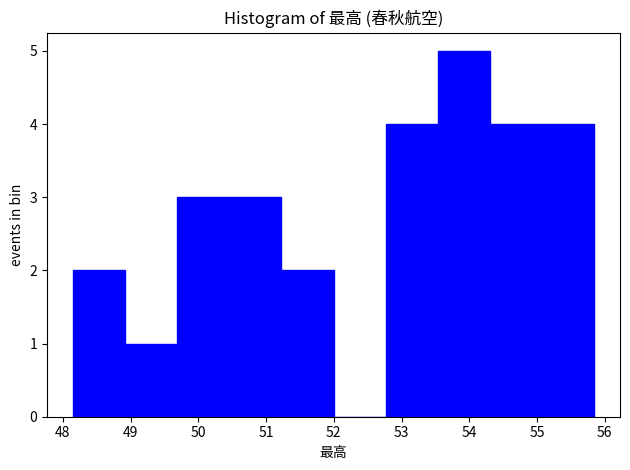

Over which range of the x-axis is the bar tallest?

53.5 to 54.3